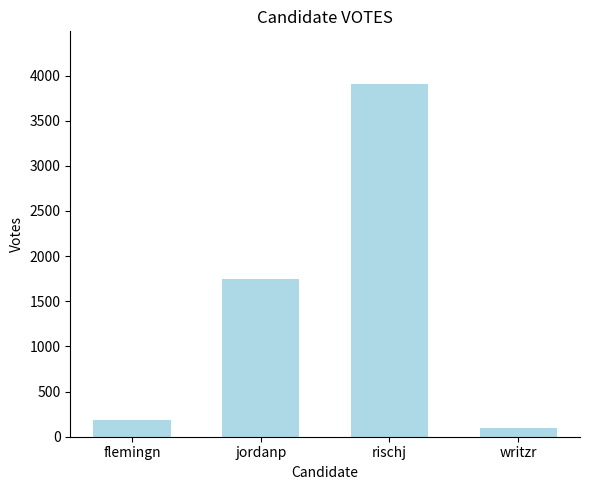

Reading left to right, list all the values displayed in this chart.

181	1747	3904	97